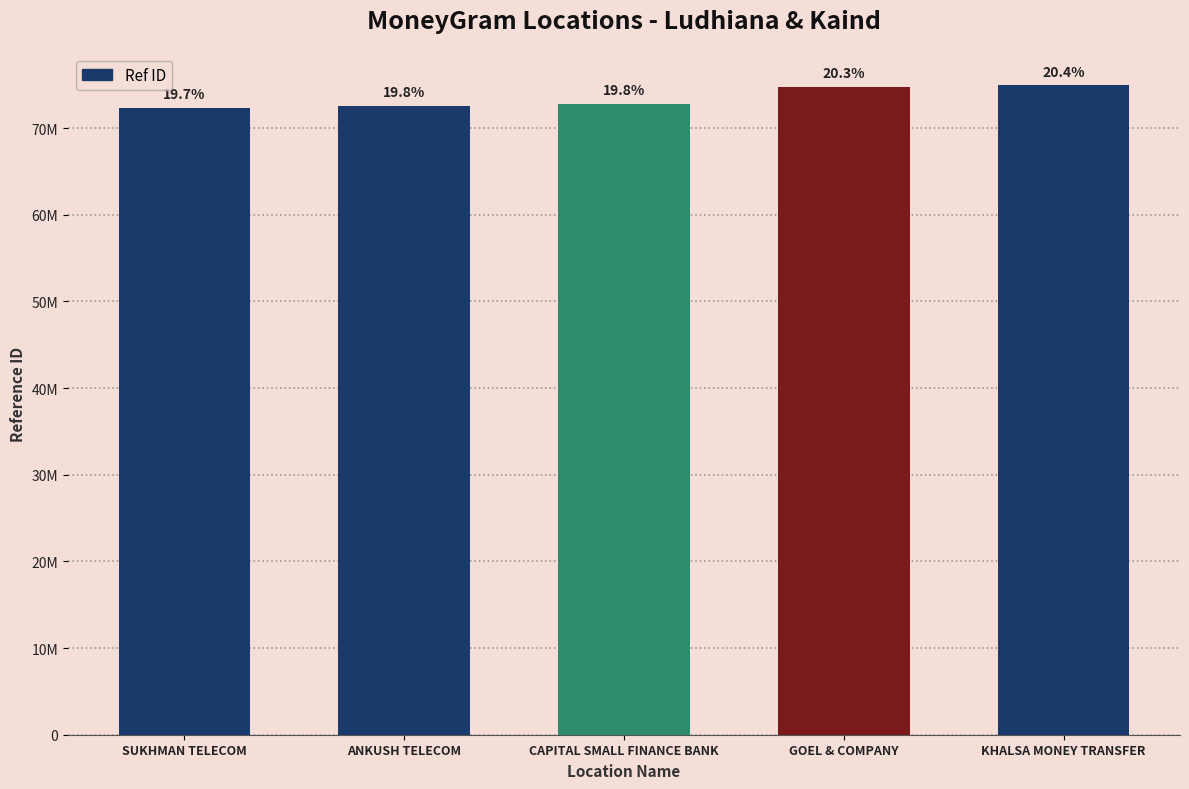

Does the chart contain any negative values?

No